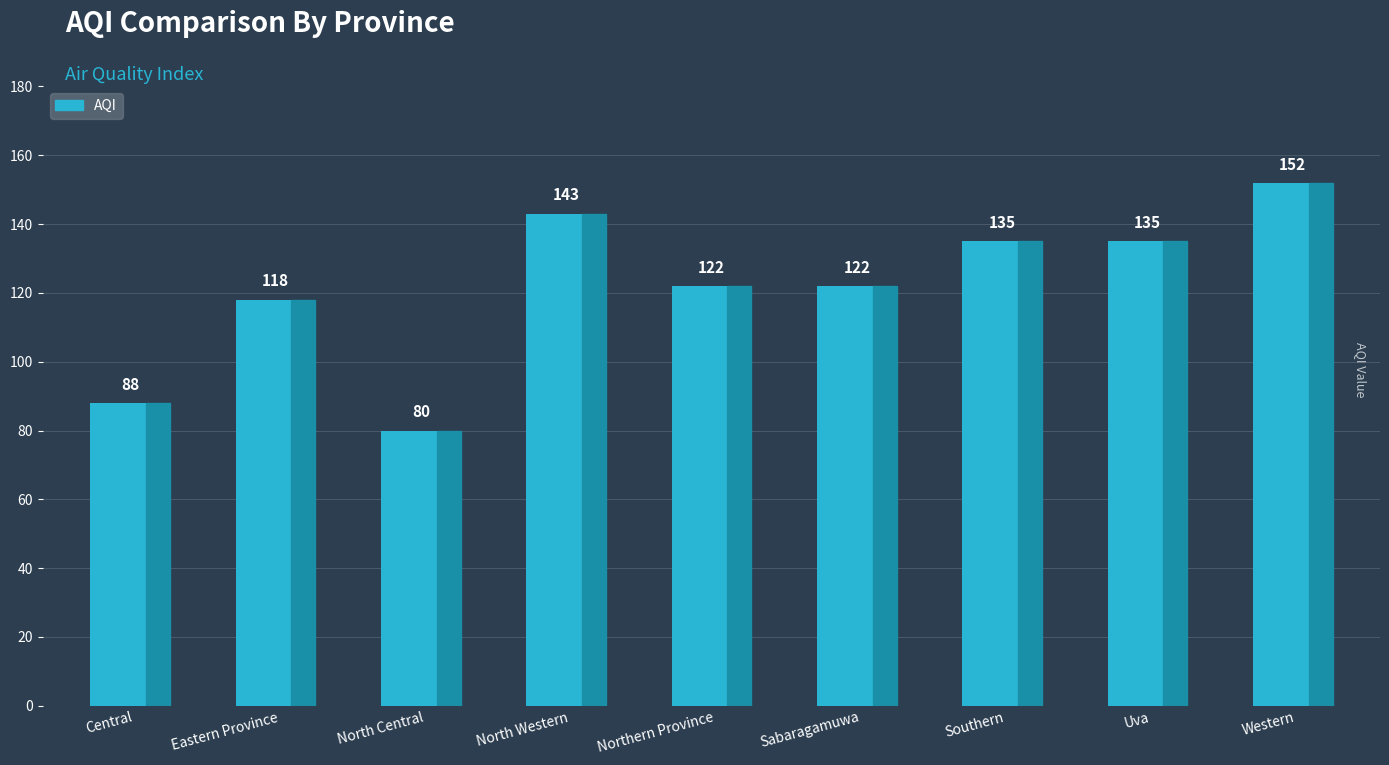

At which label is the value closest to 116?

Eastern Province